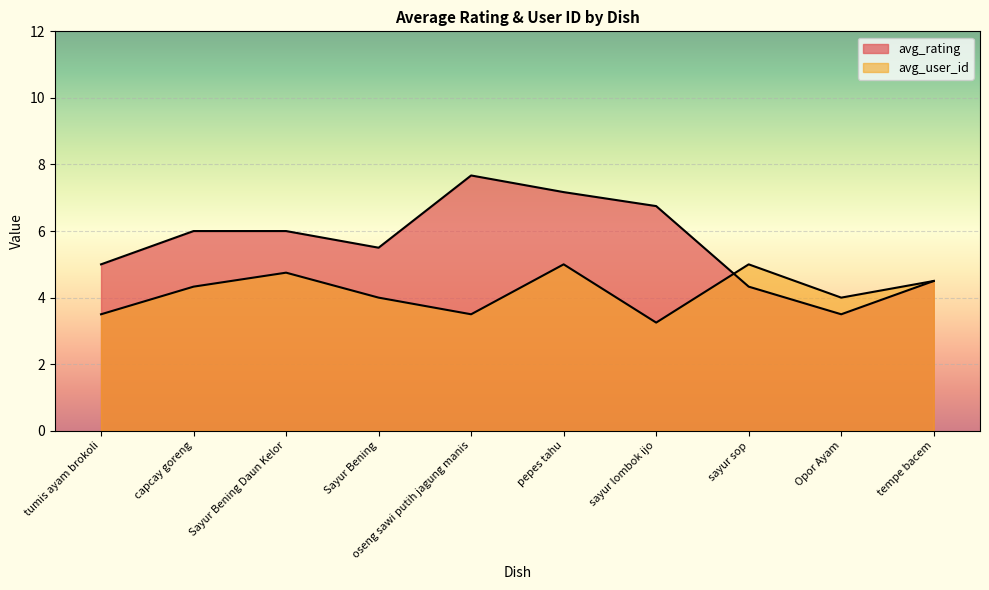

How many lines are shown in the chart?

2